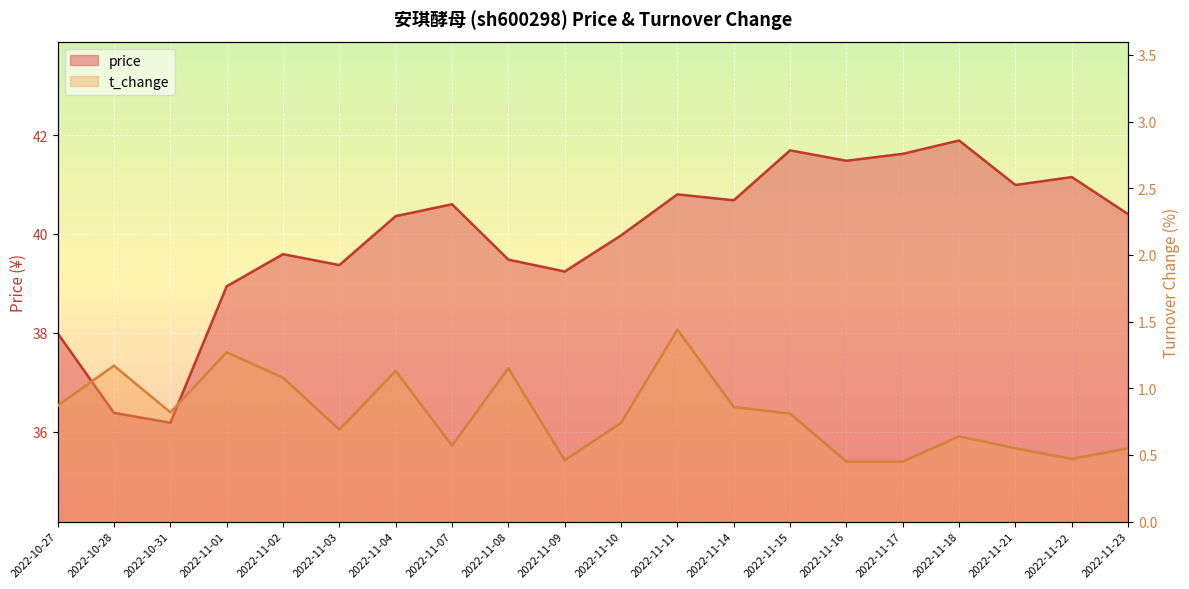

What is the label of the 19th point from the left?

2022-11-22